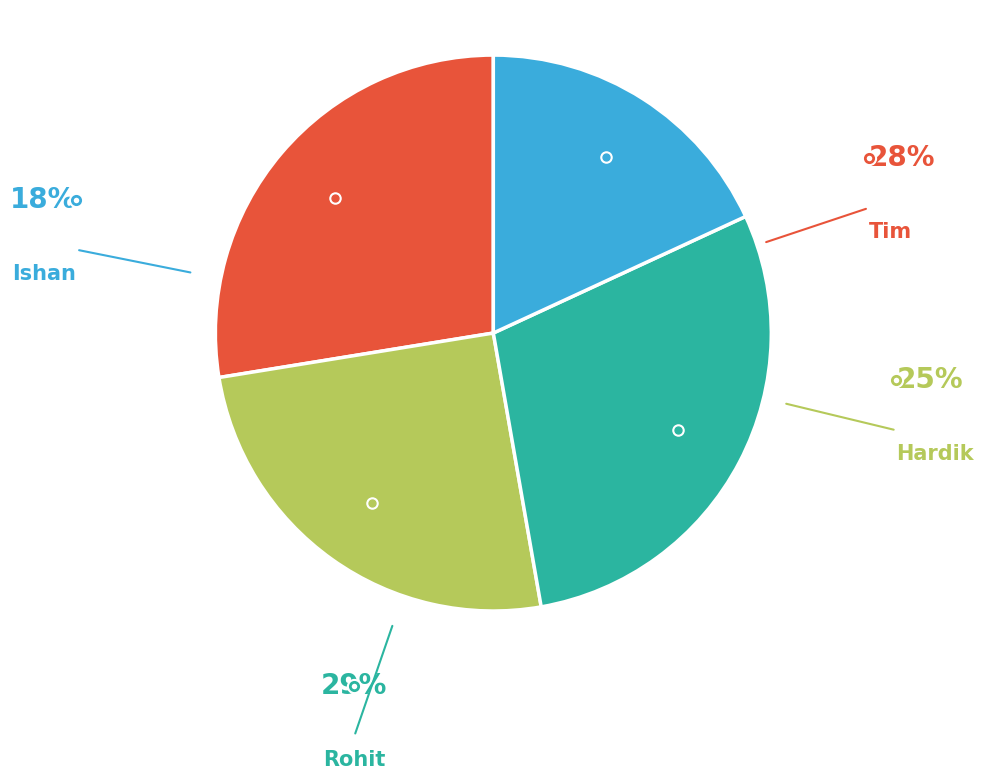

Is there any slice that represents more than half of the pie?

No